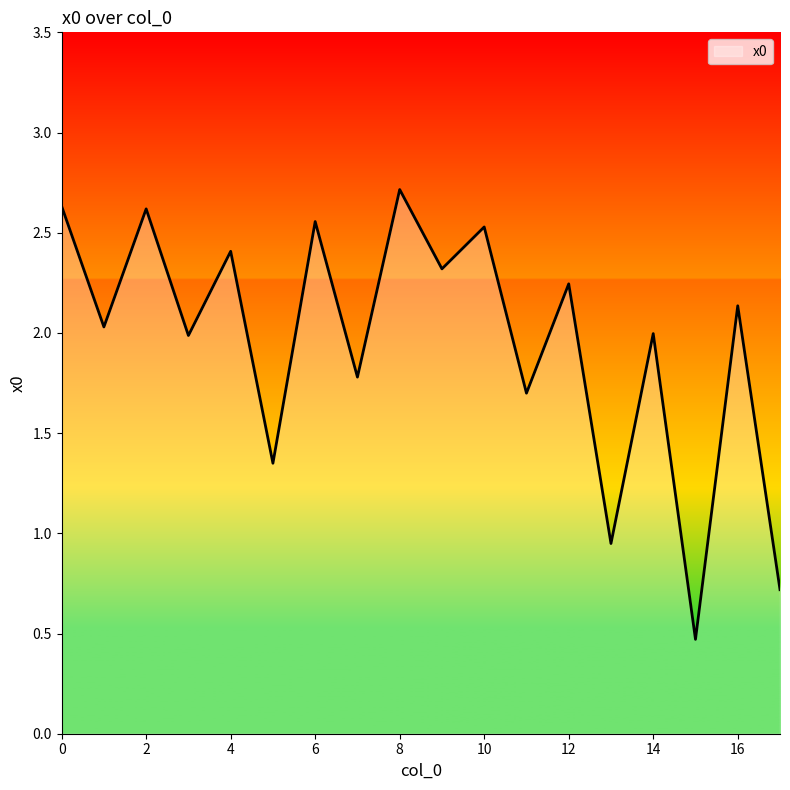

What is the minimum value shown in the chart?

0.5